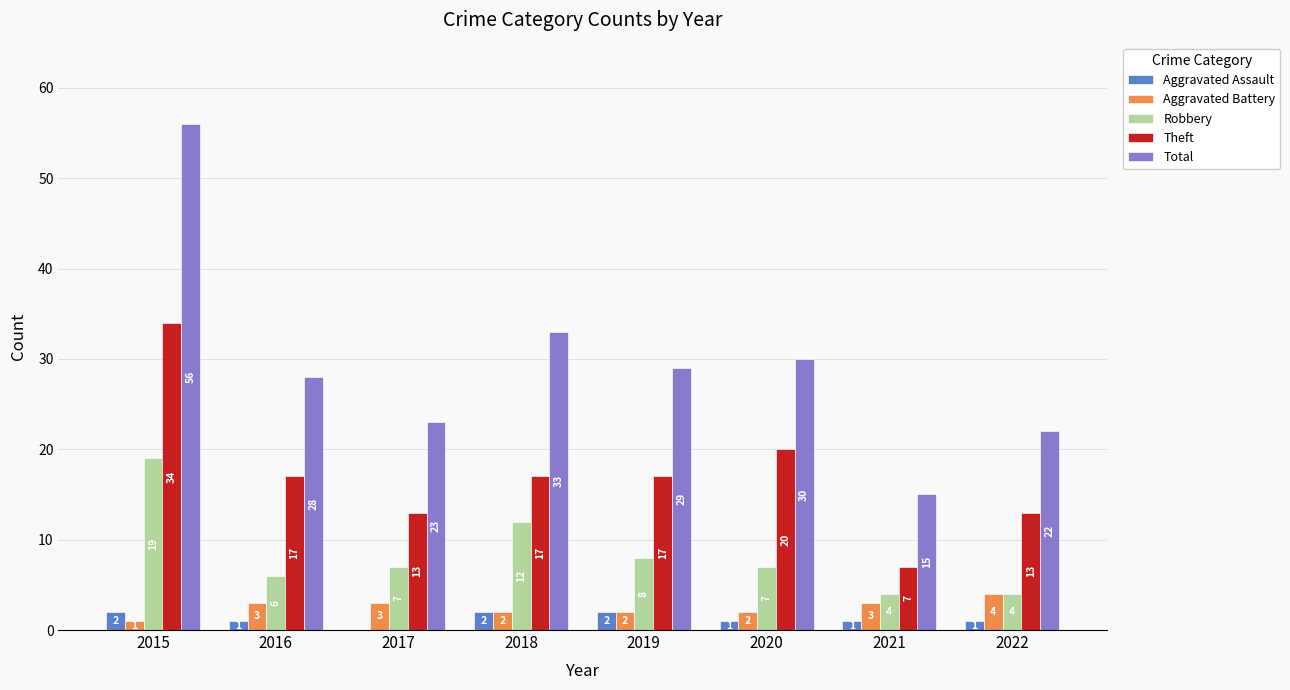

At which label does Total first exceed 29?

2015